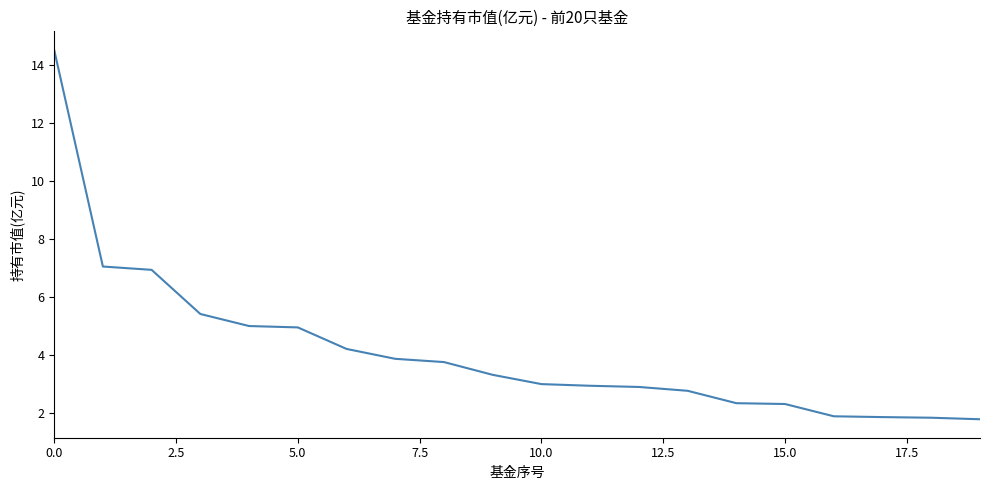

What is the maximum value shown in the chart?

14.5